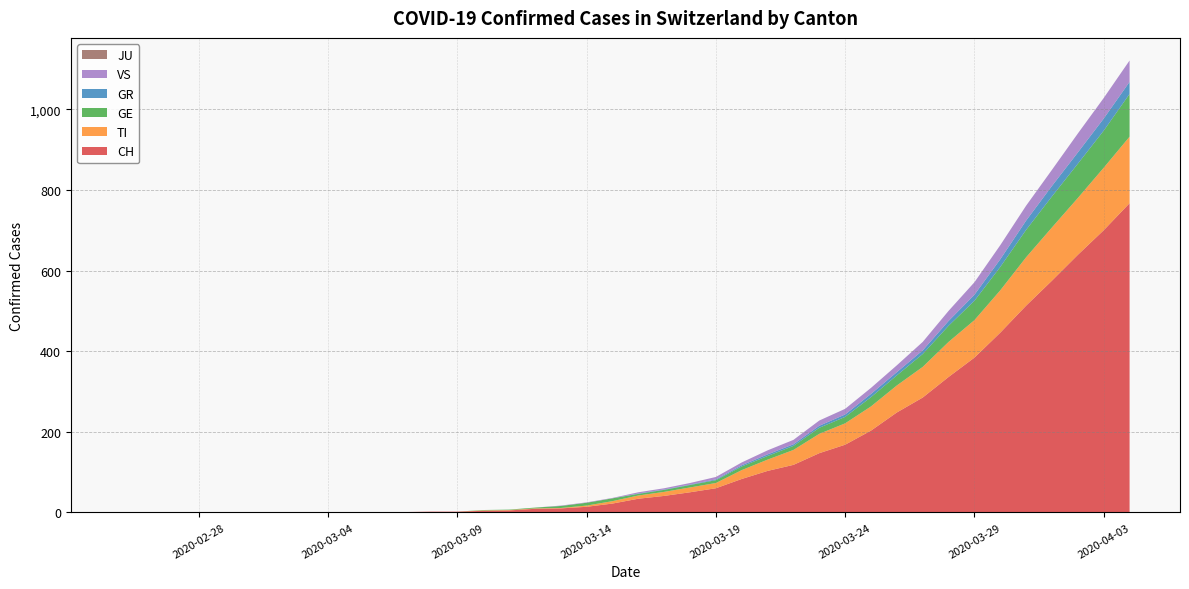

Reading left to right, what are all the values shown in this chart?

CH: 2020-02-25=0	2020-02-26=0	2020-02-27=0	2020-02-28=0	2020-02-29=0	2020-03-01=0	2020-03-02=0	2020-03-03=0	2020-03-04=0	2020-03-05=0	2020-03-06=1	2020-03-07=1	2020-03-08=2	2020-03-09=2	2020-03-10=4	2020-03-11=5	2020-03-12=9	2020-03-13=10	2020-03-14=14	2020-03-15=22	2020-03-16=34	2020-03-17=41	2020-03-18=50	2020-03-19=60	2020-03-20=83	2020-03-21=103	2020-03-22=118	2020-03-23=147	2020-03-24=168	2020-03-25=203	2020-03-26=248	2020-03-27=285	2020-03-28=336	2020-03-29=384	2020-03-30=446	2020-03-31=513	2020-04-01=575	2020-04-02=639	2020-04-03=700	2020-04-04=767
TI: 2020-02-25=0	2020-02-26=0	2020-02-27=0	2020-02-28=0	2020-02-29=0	2020-03-01=0	2020-03-02=0	2020-03-03=0	2020-03-04=0	2020-03-05=0	2020-03-06=0	2020-03-07=0	2020-03-08=0	2020-03-09=0	2020-03-10=1	2020-03-11=1	2020-03-12=1	2020-03-13=1	2020-03-14=3	2020-03-15=6	2020-03-16=8	2020-03-17=10	2020-03-18=12	2020-03-19=13	2020-03-20=22	2020-03-21=28	2020-03-22=37	2020-03-23=48	2020-03-24=53	2020-03-25=60	2020-03-26=67	2020-03-27=76	2020-03-28=87	2020-03-29=93	2020-03-30=105	2020-03-31=120	2020-04-01=132	2020-04-02=141	2020-04-03=155	2020-04-04=165
GR: 2020-02-25=0	2020-02-26=0	2020-02-27=0	2020-02-28=0	2020-02-29=0	2020-03-01=0	2020-03-02=0	2020-03-03=0	2020-03-04=0	2020-03-05=0	2020-03-06=0	2020-03-07=0	2020-03-08=0	2020-03-09=0	2020-03-10=0	2020-03-11=0	2020-03-12=0	2020-03-13=0	2020-03-14=0	2020-03-15=0	2020-03-16=1	2020-03-17=1	2020-03-18=1	2020-03-19=2	2020-03-20=3	2020-03-21=4	2020-03-22=4	2020-03-23=5	2020-03-24=6	2020-03-25=8	2020-03-26=8	2020-03-27=9	2020-03-28=12	2020-03-29=15	2020-03-30=19	2020-03-31=23	2020-04-01=26	2020-04-02=28	2020-04-03=30	2020-04-04=30
GE: 2020-02-25=0	2020-02-26=0	2020-02-27=0	2020-02-28=0	2020-02-29=0	2020-03-01=0	2020-03-02=0	2020-03-03=0	2020-03-04=0	2020-03-05=0	2020-03-06=0	2020-03-07=0	2020-03-08=0	2020-03-09=0	2020-03-10=1	2020-03-11=1	2020-03-12=2	2020-03-13=5	2020-03-14=7	2020-03-15=7	2020-03-16=4	2020-03-17=5	2020-03-18=6	2020-03-19=7	2020-03-20=9	2020-03-21=9	2020-03-22=10	2020-03-23=15	2020-03-24=16	2020-03-25=23	2020-03-26=25	2020-03-27=32	2020-03-28=40	2020-03-29=48	2020-03-30=58	2020-03-31=68	2020-04-01=77	2020-04-02=85	2020-04-03=92	2020-04-04=106
VS: 2020-02-25=0	2020-02-26=0	2020-02-27=0	2020-02-28=0	2020-02-29=0	2020-03-01=0	2020-03-02=0	2020-03-03=0	2020-03-04=0	2020-03-05=0	2020-03-06=0	2020-03-07=0	2020-03-08=0	2020-03-09=0	2020-03-10=0	2020-03-11=0	2020-03-12=0	2020-03-13=1	2020-03-14=1	2020-03-15=1	2020-03-16=3	2020-03-17=3	2020-03-18=4	2020-03-19=6	2020-03-20=7	2020-03-21=10	2020-03-22=11	2020-03-23=13	2020-03-24=14	2020-03-25=15	2020-03-26=17	2020-03-27=21	2020-03-28=25	2020-03-29=31	2020-03-30=35	2020-03-31=37	2020-04-01=40	2020-04-02=47	2020-04-03=51	2020-04-04=53
JU: 2020-02-25=0	2020-02-26=0	2020-02-27=0	2020-02-28=0	2020-02-29=0	2020-03-01=0	2020-03-02=0	2020-03-03=0	2020-03-04=0	2020-03-05=0	2020-03-06=0	2020-03-07=0	2020-03-08=0	2020-03-09=0	2020-03-10=0	2020-03-11=0	2020-03-12=0	2020-03-13=0	2020-03-14=0	2020-03-15=0	2020-03-16=0	2020-03-17=0	2020-03-18=0	2020-03-19=0	2020-03-20=0	2020-03-21=0	2020-03-22=0	2020-03-23=0	2020-03-24=0	2020-03-25=0	2020-03-26=0	2020-03-27=0	2020-03-28=0	2020-03-29=0	2020-03-30=0	2020-03-31=0	2020-04-01=0	2020-04-02=0	2020-04-03=0	2020-04-04=0